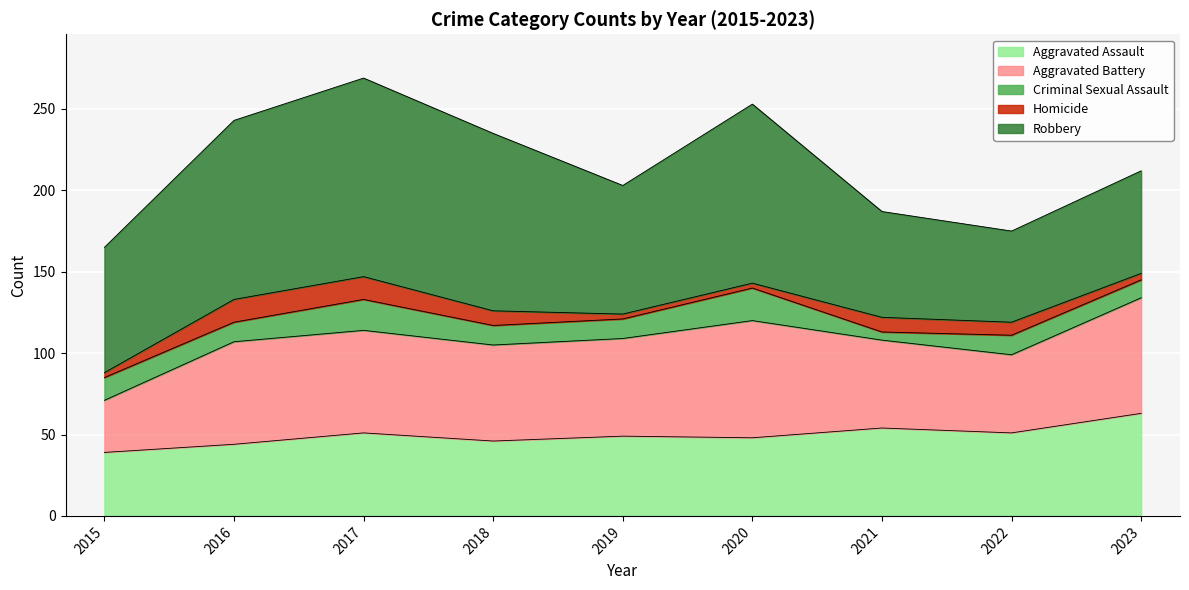

True or false: Homicide and Aggravated Battery cross at least once.

False